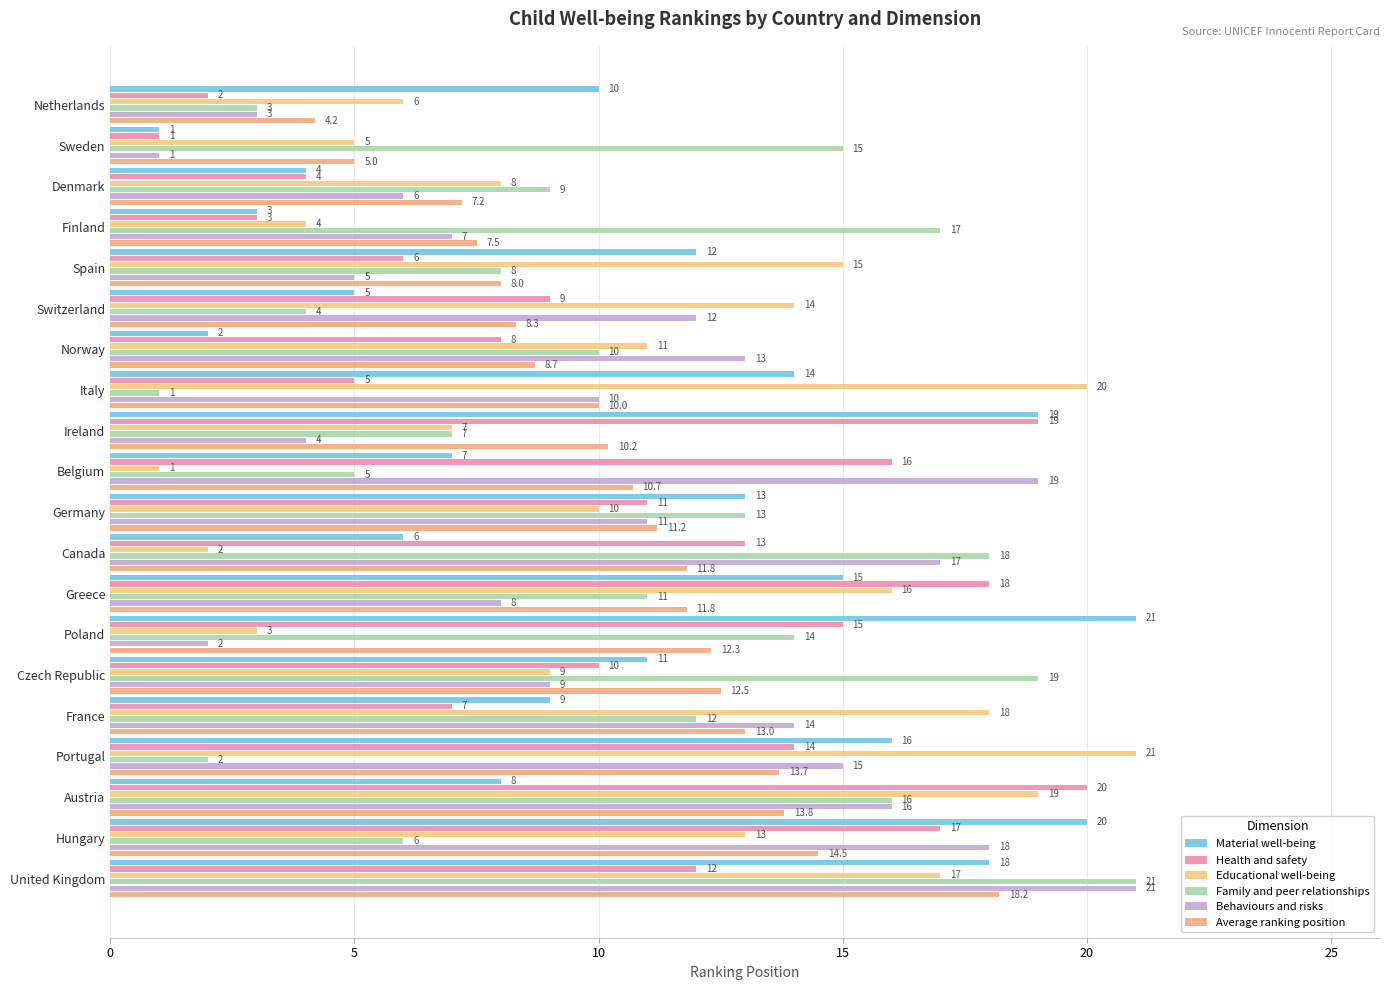

Rank the series by their maximum value, from lowest to highest.

Average ranking position, Health and safety, Material well-being, Educational well-being, Family and peer relationships, Behaviours and risks